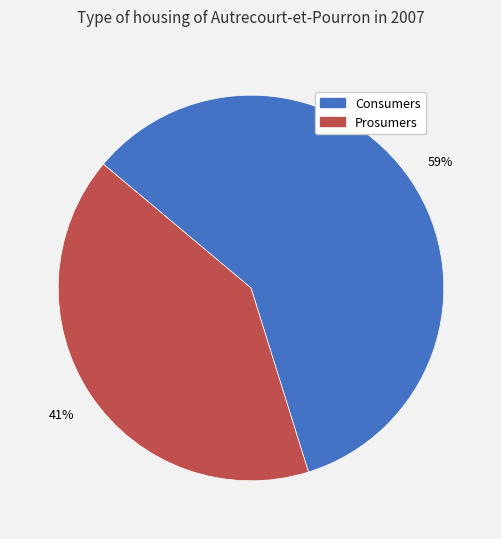

To the nearest percent, what percentage of the pie is Prosumers?

41%